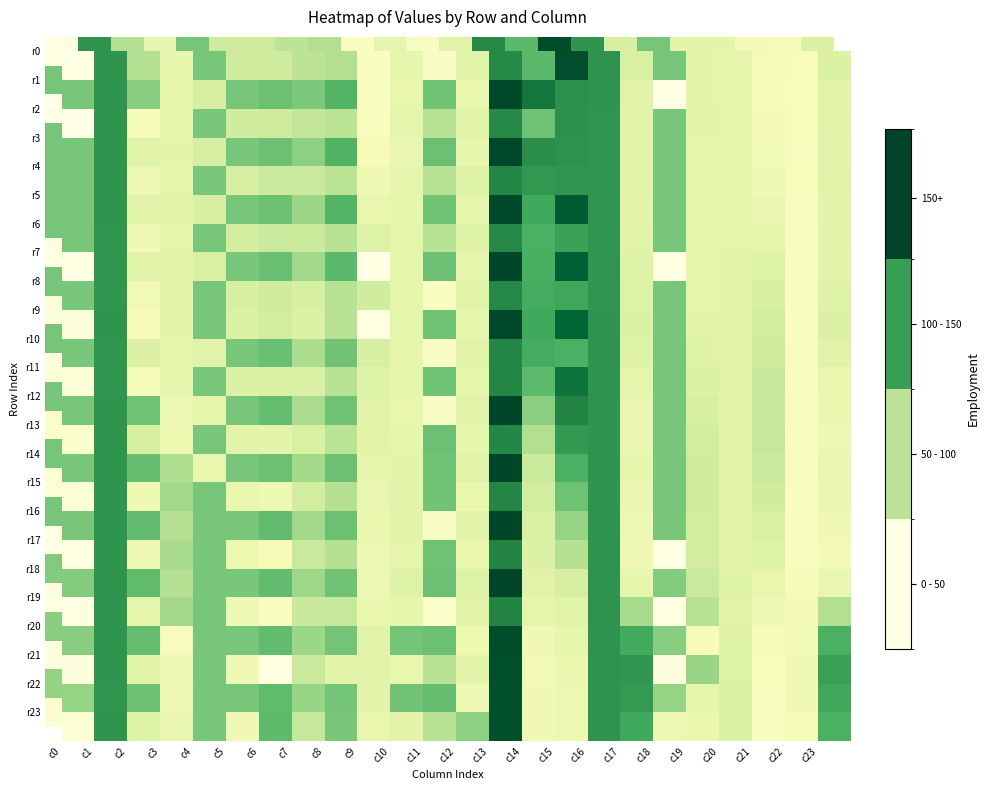

At how many categories does at least one series exceed 16?

24